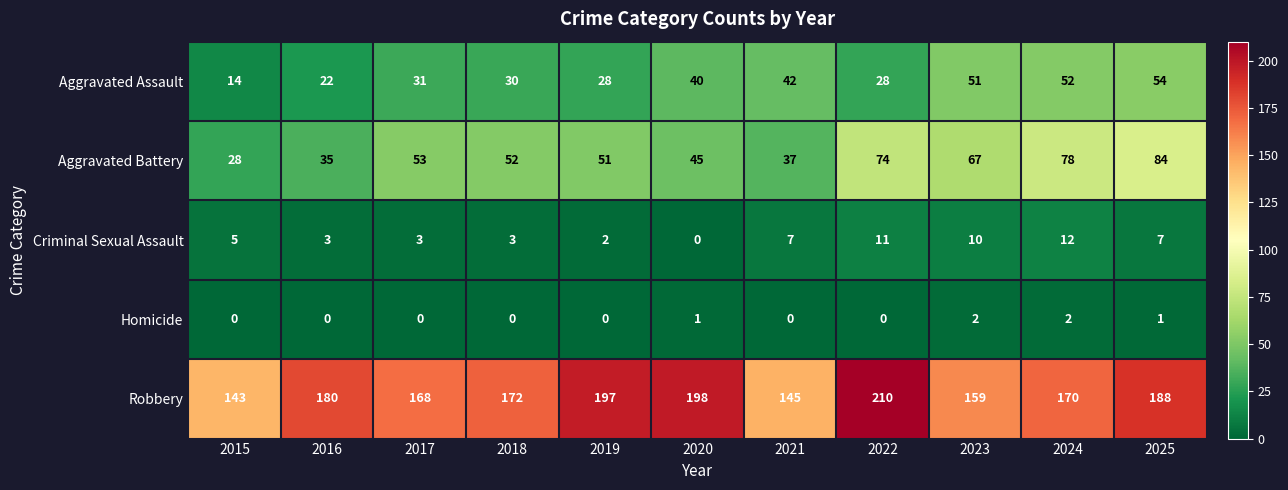

How many series are shown in this chart?

5